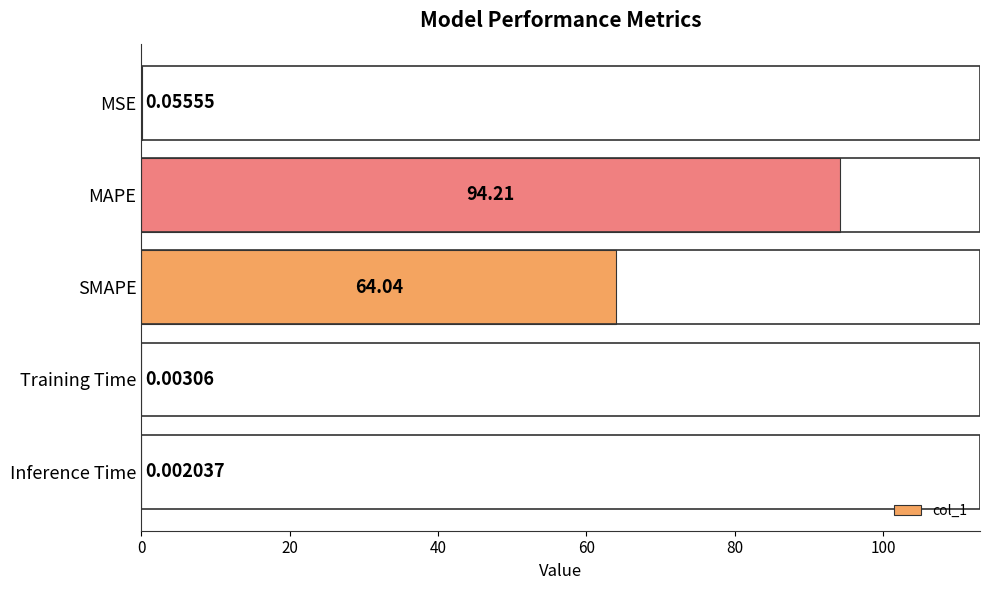

Between Training Time and MAPE, which is larger?

MAPE